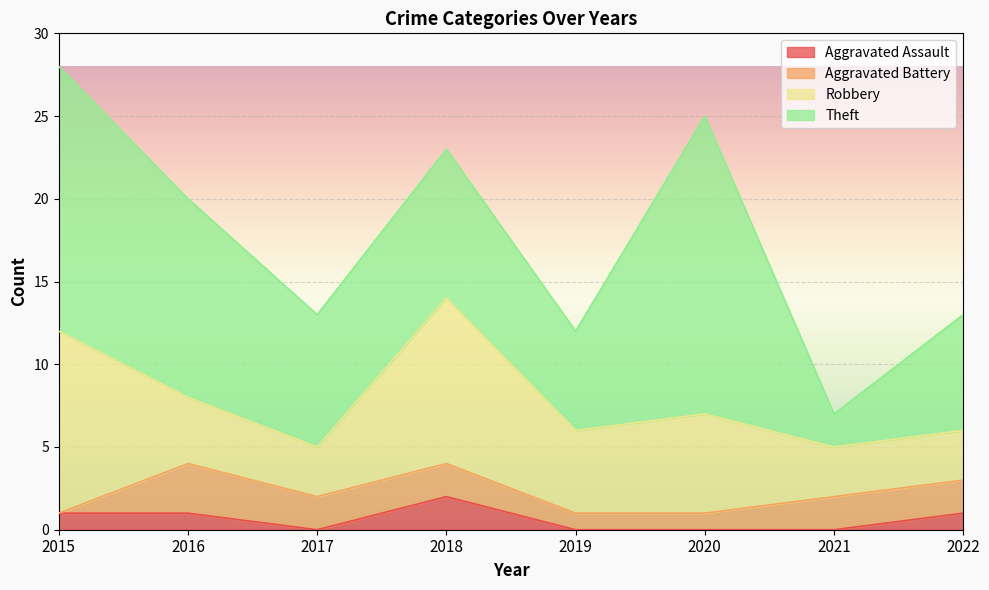

Count the number of categories in the chart.

8